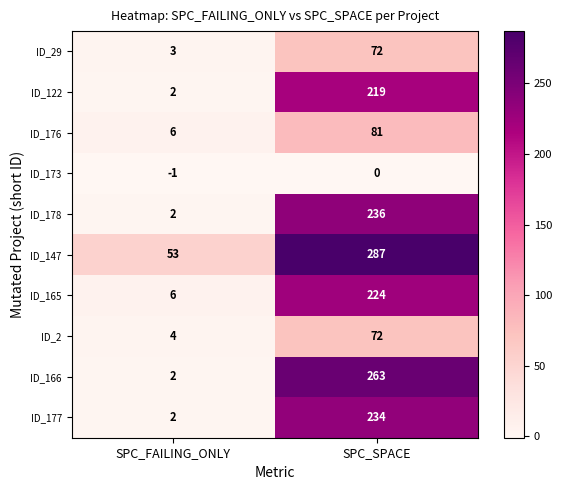

What is the spread (max minus min) of values at SPC_FAILING_ONLY?

54